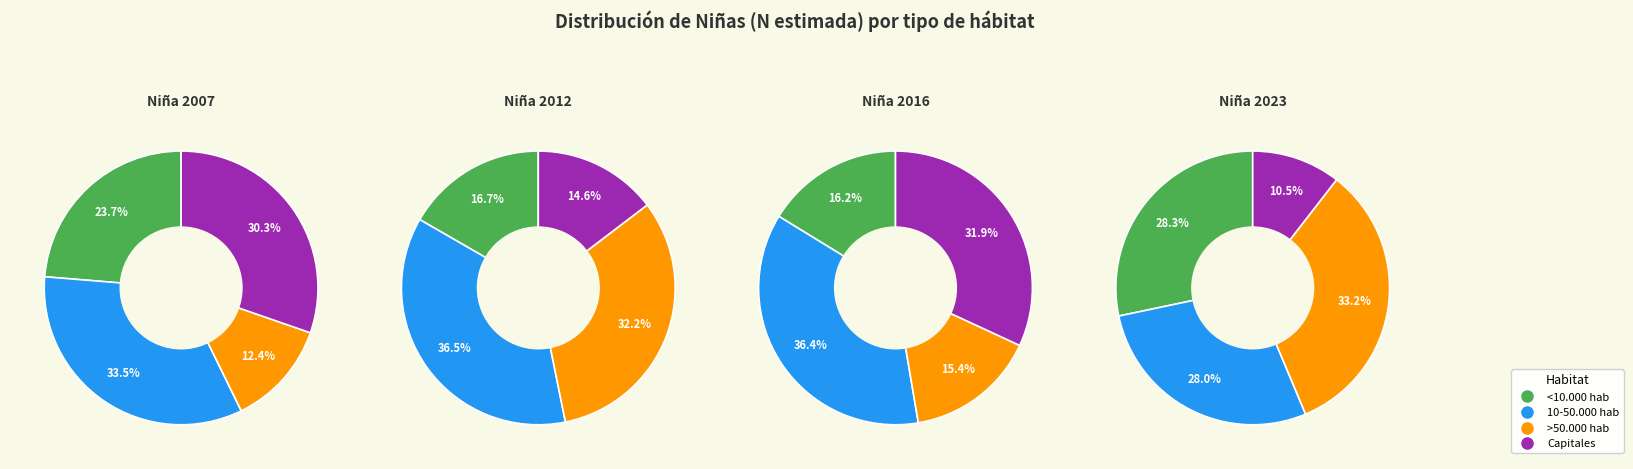

What is the change in value from 10-50.000 hab to >50.000 hab?

-3039